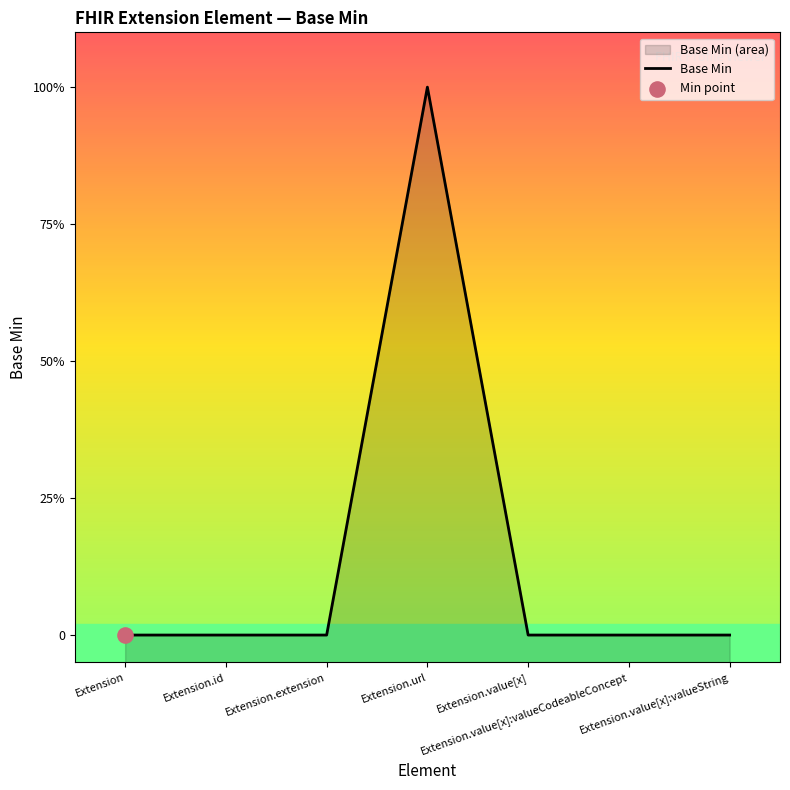

What is the change in value from Extension.extension to Extension.url?

+1